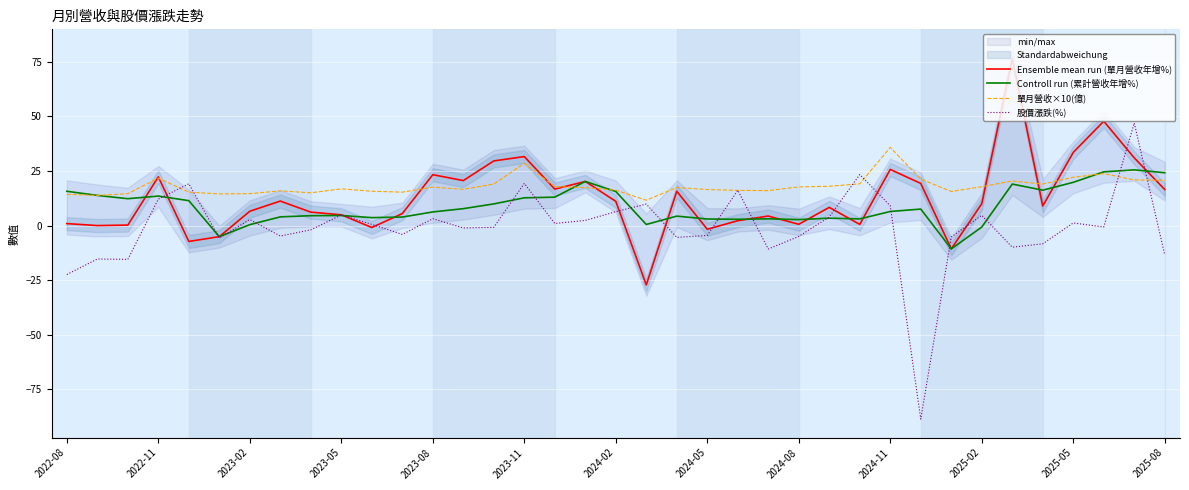

True or false: 股價漲跌(%) has a value of -5.0 at 2024-08.

True